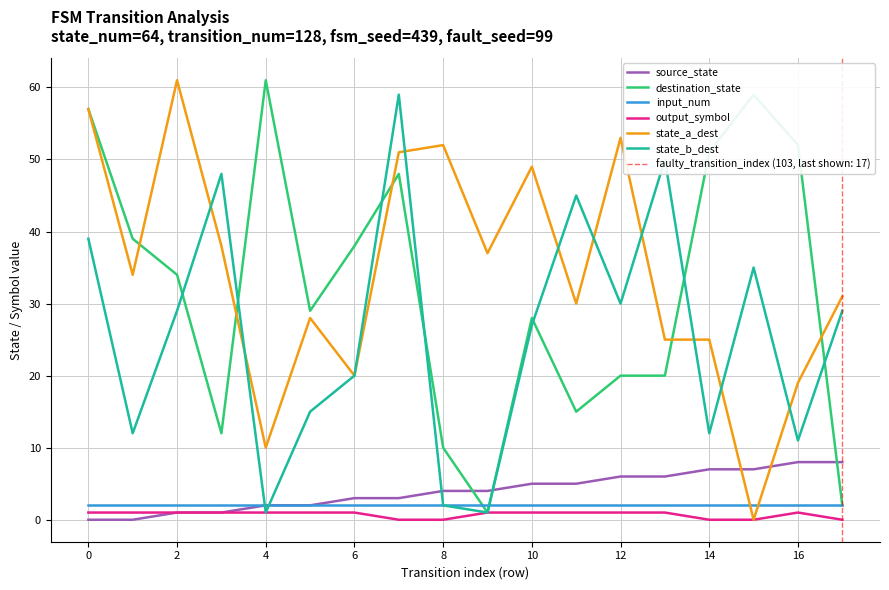

How many intersections are there between state_b_dest and input_num?

3